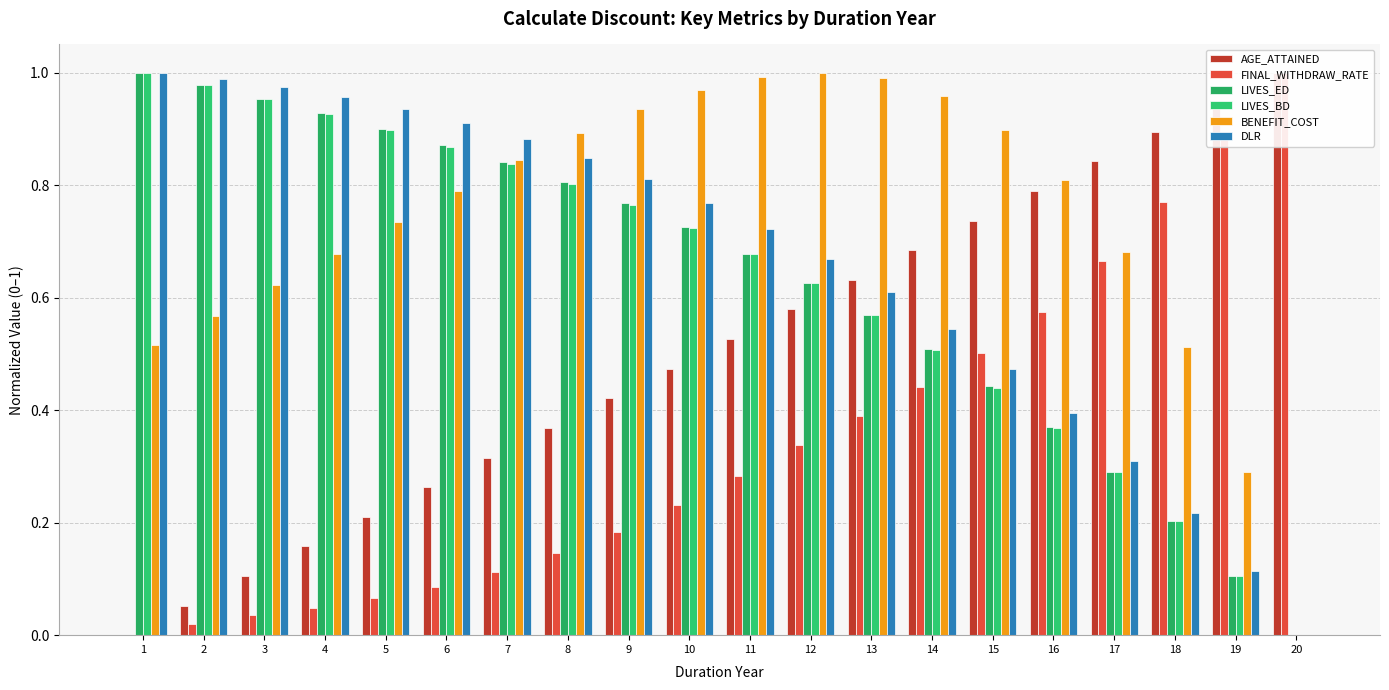

How many positive values does the BENEFIT_COST series have?

19